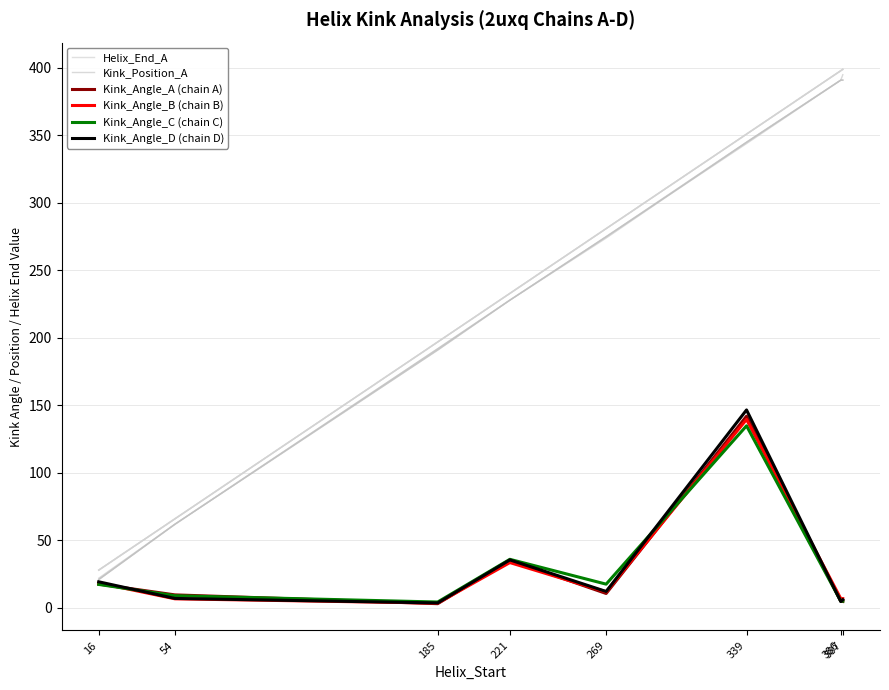

What is the sum of all Helix_End_A values?

1953.0